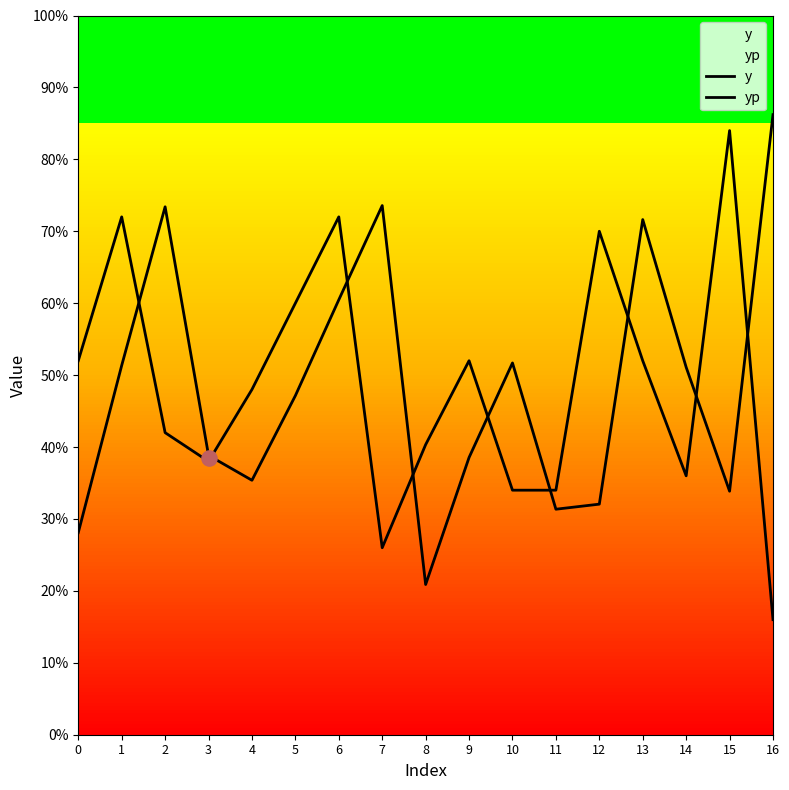

What are all the series names shown in the legend?

y, yp